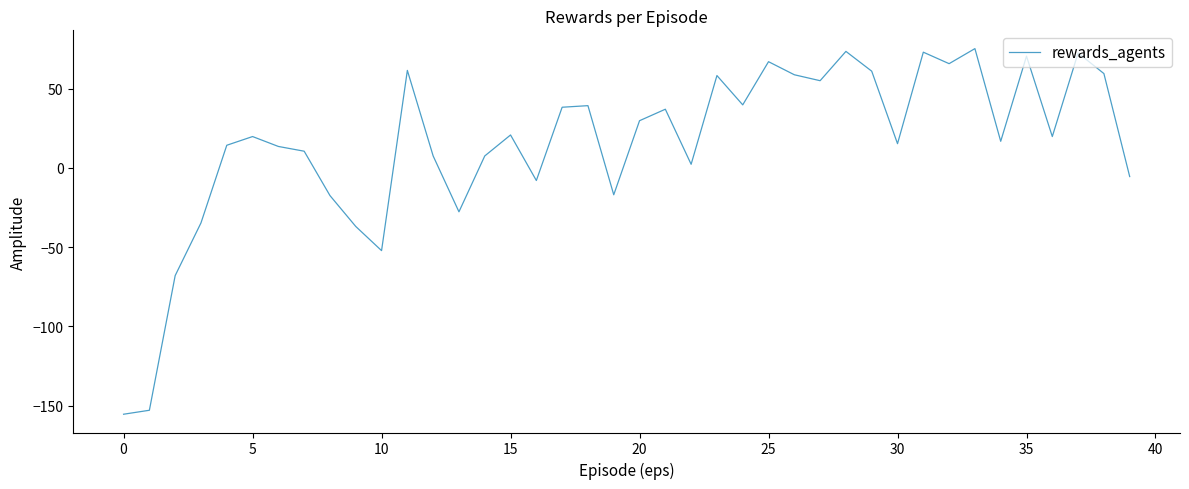

What is the smallest value displayed?

-155.5